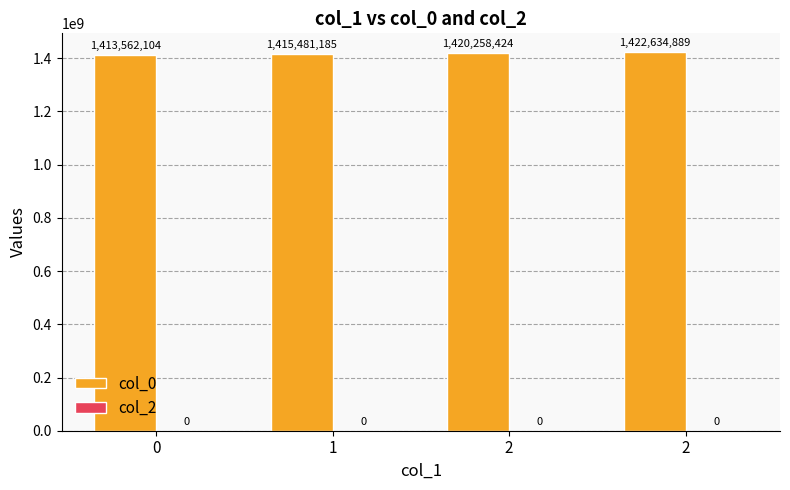

How many series are shown in this chart?

1